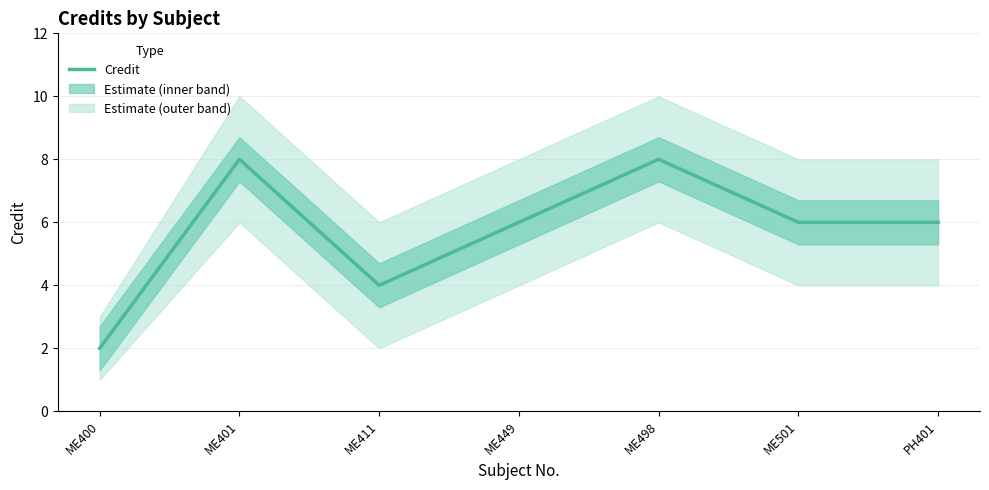

Does the chart have visible grid lines?

Yes